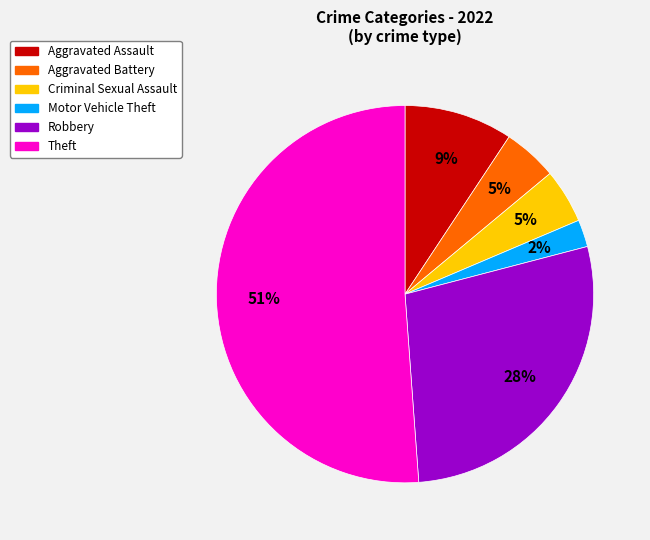

To the nearest percent, what is the difference between the largest and smallest slice percentages?

49%